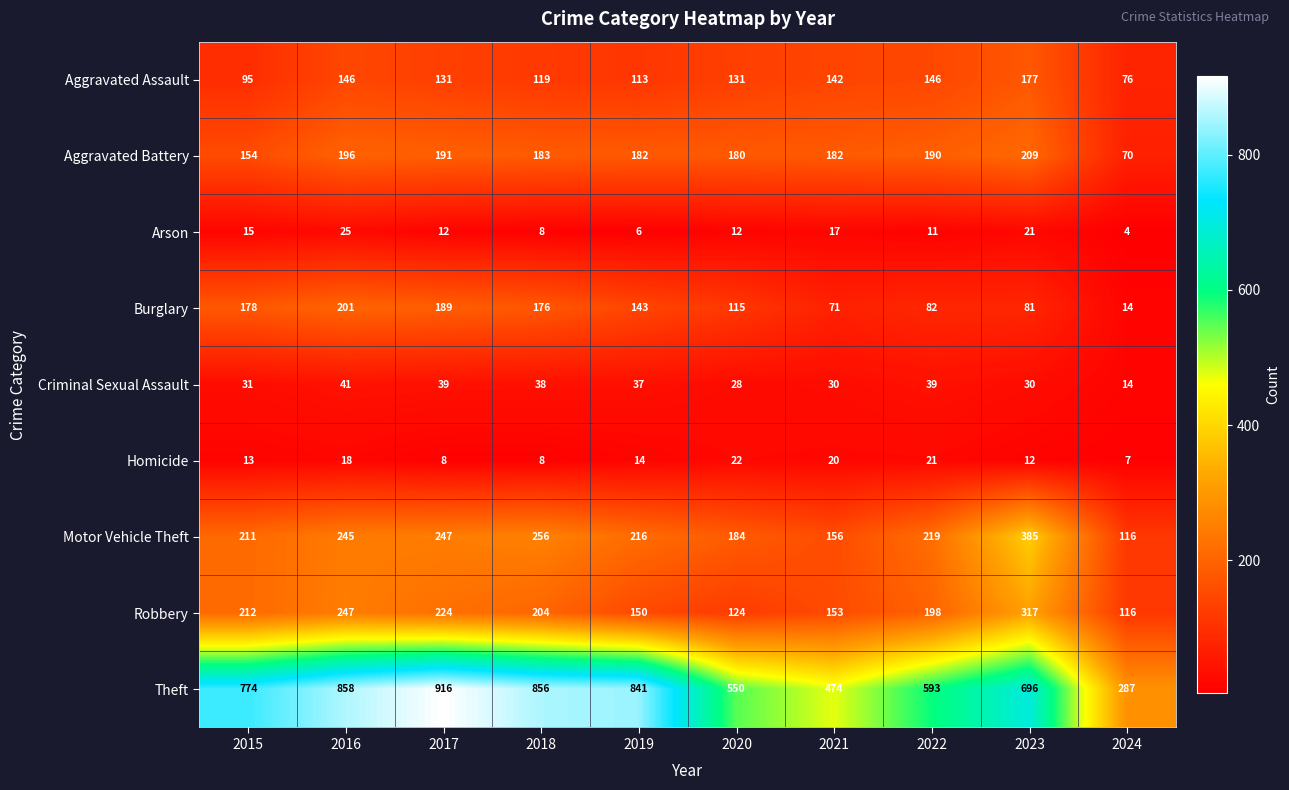

Which series has the widest spread of values?

Theft